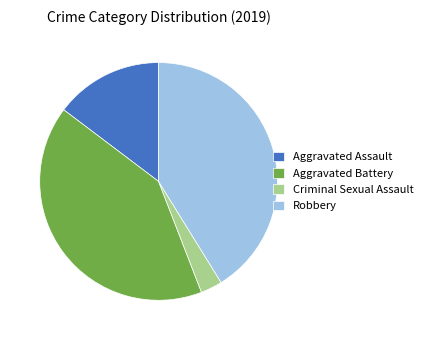

True or false: Criminal Sexual Assault accounts for 3% of the total.

True